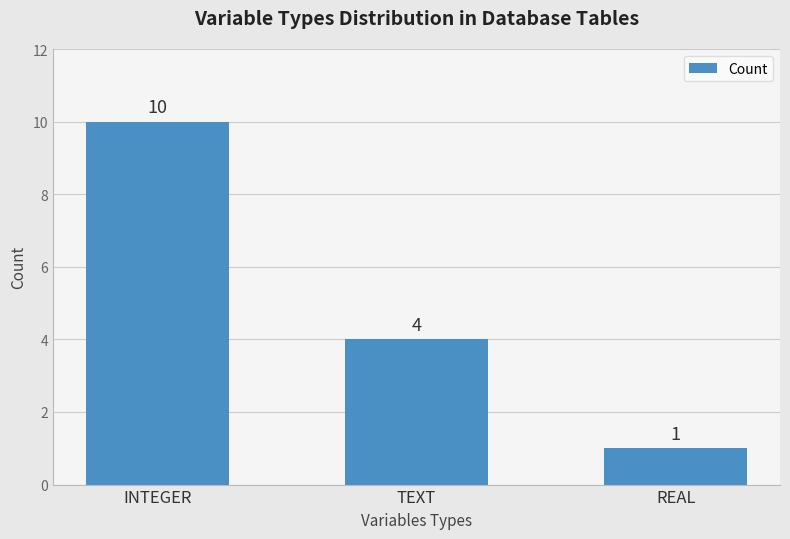

What is the average value?

5